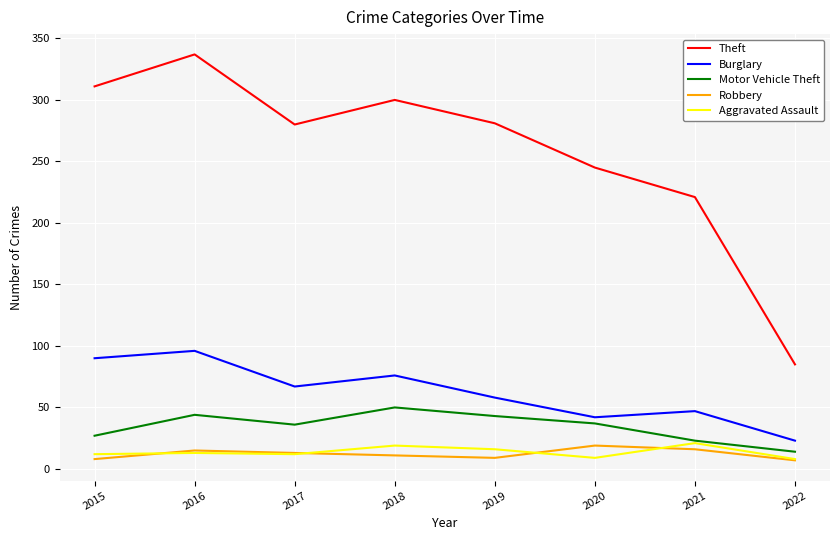

Is the value of Burglary at 2018 greater than the value of Theft at 2016?

No